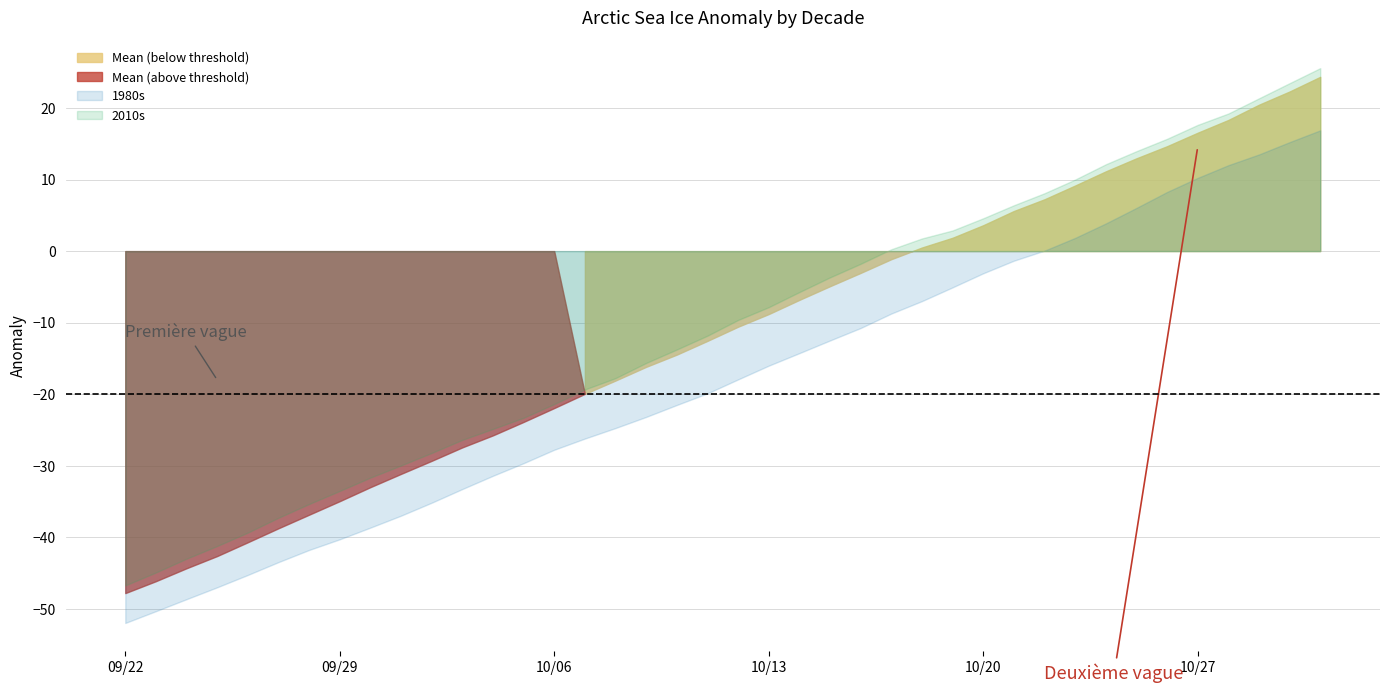

Rank the series at 2015-10-08 from highest to lowest value.

2010s, Mean, 1980s